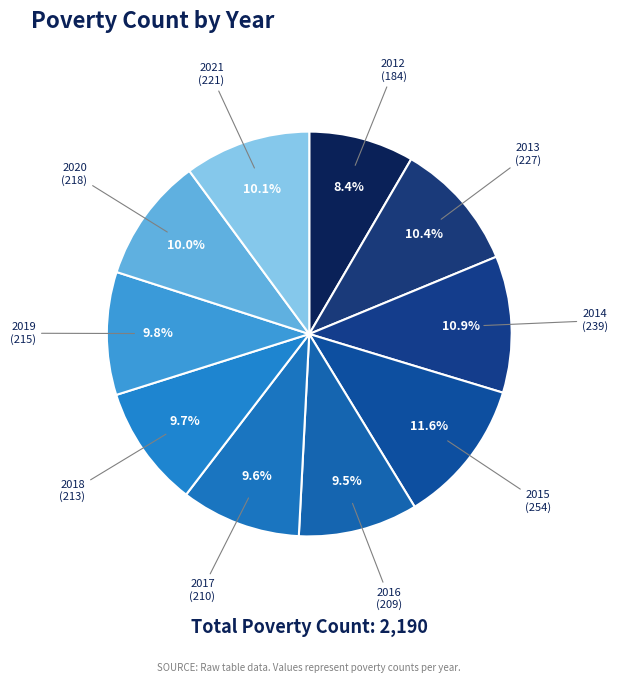

To the nearest percent, what is the average slice percentage?

10%